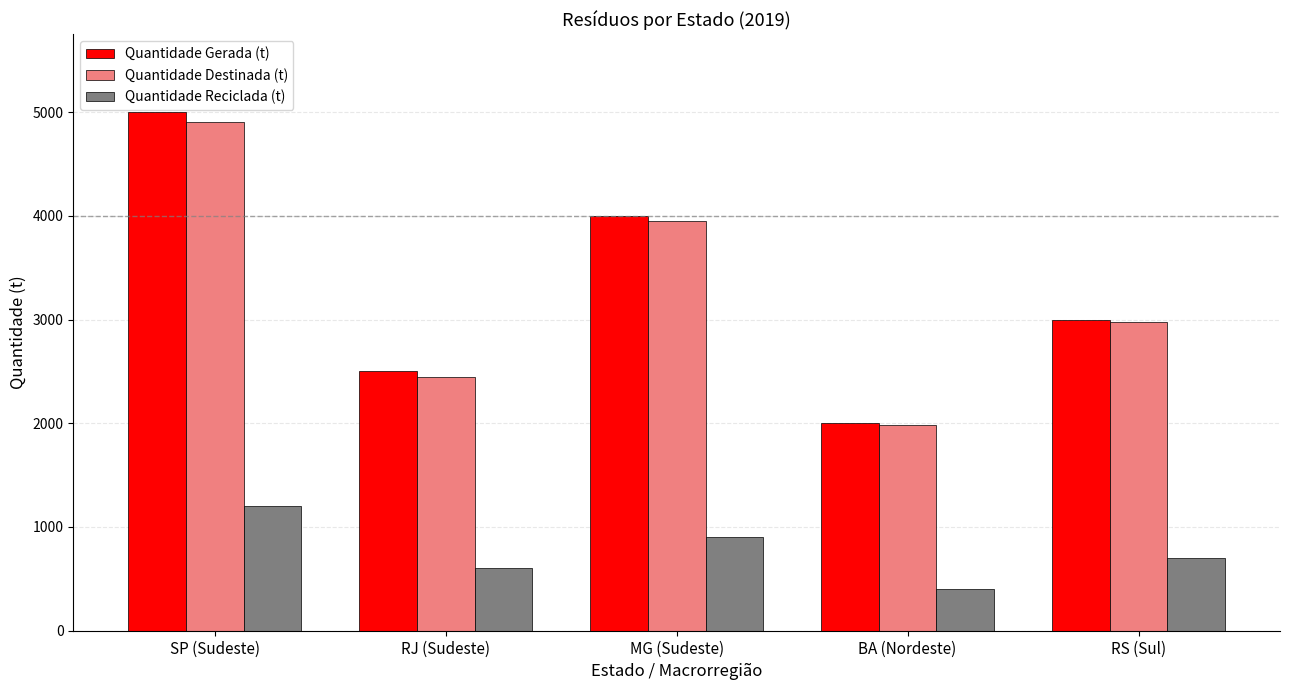

Which category has the highest value across all series?

SP (Sudeste)